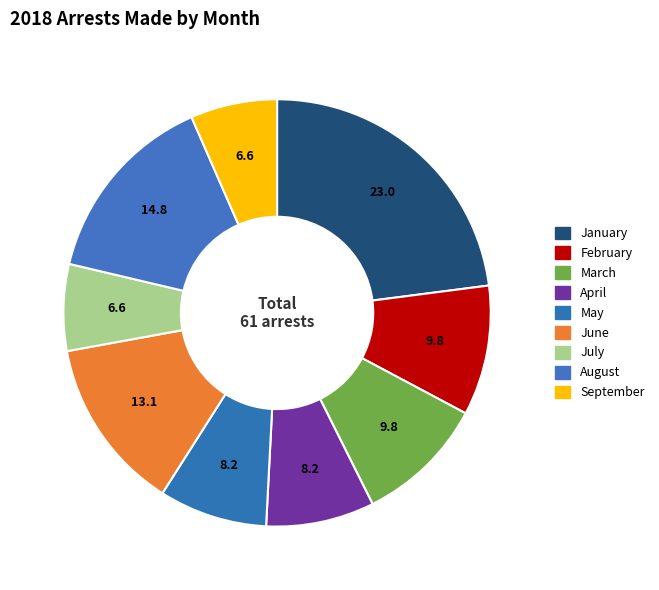

Count the number of slices in the pie.

9